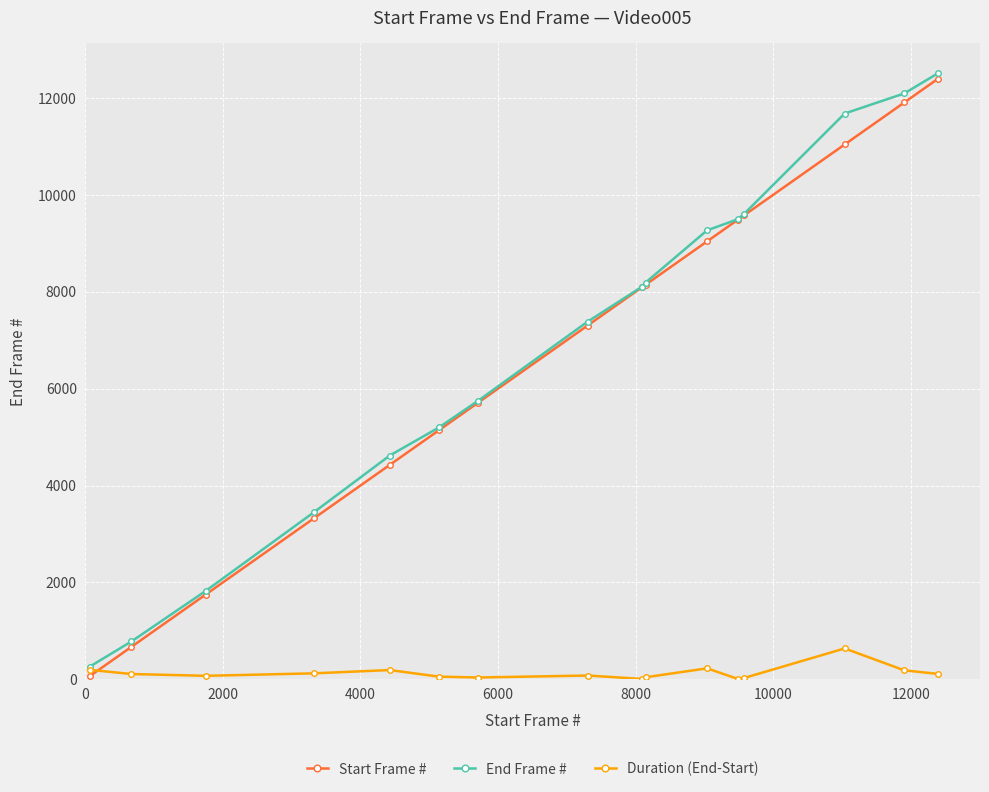

Which series has the largest range (max minus min)?

Start Frame #